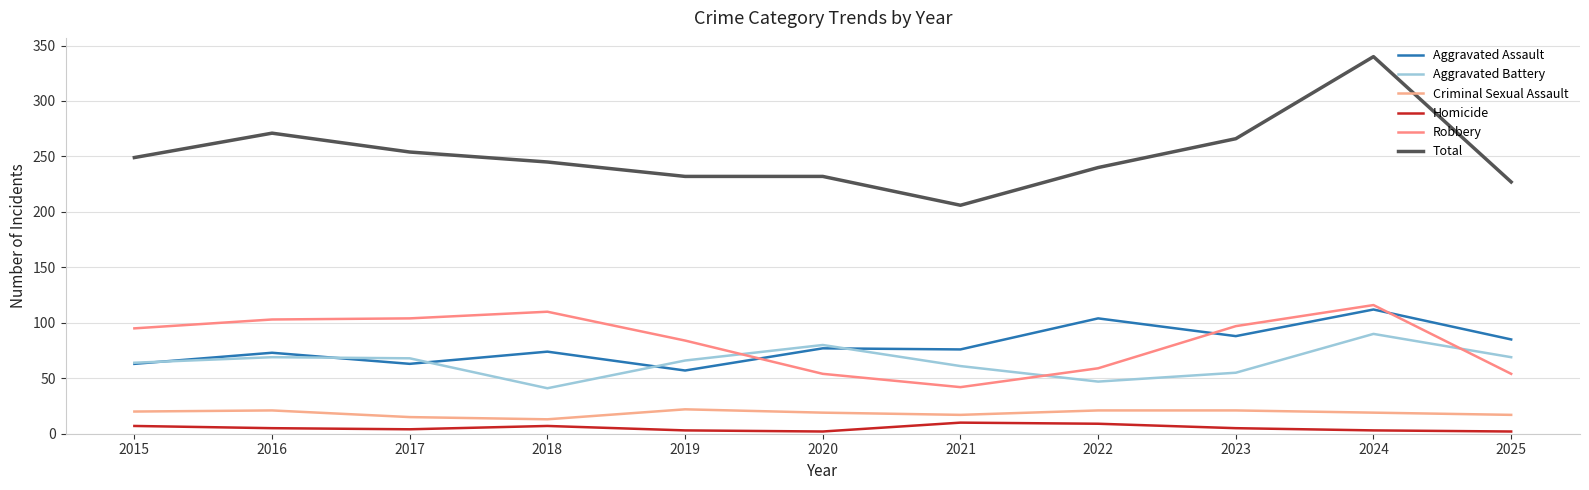

How many lines are shown in the chart?

6